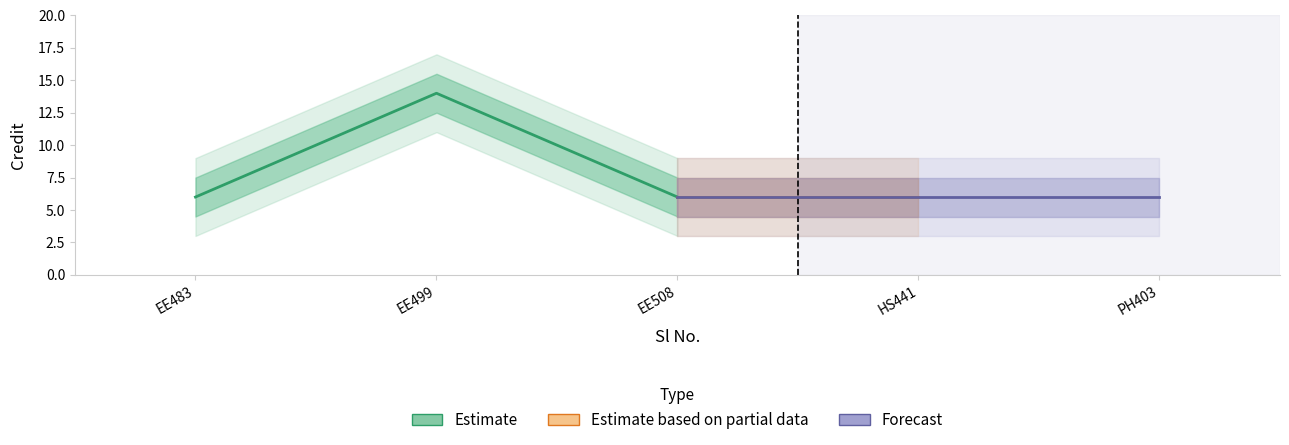

Rank the categories by value from highest to lowest.

2, 1, 3, 4, 5